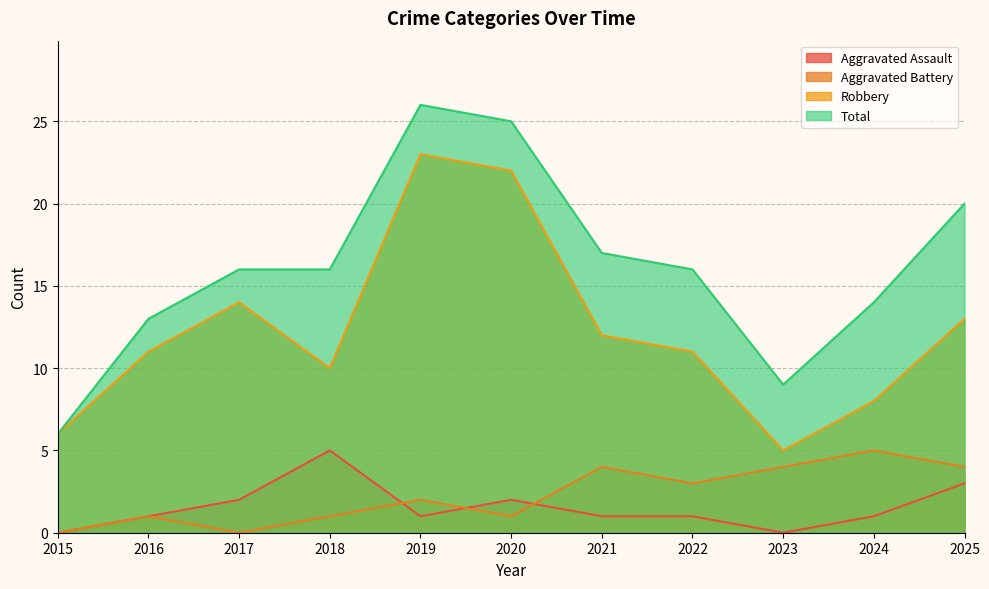

Reading left to right, list all the values displayed in this chart.

Aggravated Assault: 2015=0	2016=1	2017=2	2018=5	2019=1	2020=2	2021=1	2022=1	2023=0	2024=1	2025=3
Aggravated Battery: 2015=0	2016=1	2017=0	2018=1	2019=2	2020=1	2021=4	2022=3	2023=4	2024=5	2025=4
Robbery: 2015=6	2016=11	2017=14	2018=10	2019=23	2020=22	2021=12	2022=11	2023=5	2024=8	2025=13
Total: 2015=6	2016=13	2017=16	2018=16	2019=26	2020=25	2021=17	2022=16	2023=9	2024=14	2025=20